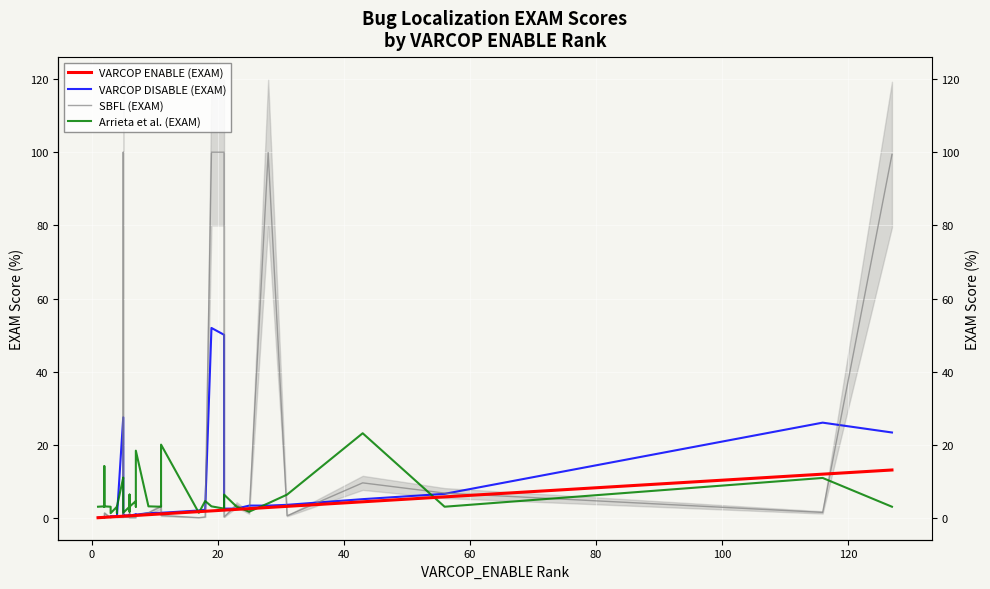

Reading left to right, what are all the values shown in this chart?

VARCOP ENABLE (EXAM): 0.1	0.1	0.2	0.2	0.2	0.2	0.3	0.3	0.4	0.4	0.4	0.5	0.5	0.5	0.5	0.6	0.6	0.6	0.6	0.6	0.6	0.7	0.7	0.7	0.9	1.1	1.1	1.8	1.9	2.0	2.2	2.2	2.4	2.6	2.9	3.2	4.5	5.8	12.0	13.1
VARCOP DISABLE (EXAM): 0.1	0.1	0.3	0.2	0.2	0.3	0.3	0.5	0.5	0.7	0.4	27.5	0.8	0.7	0.7	0.7	0.8	0.9	0.8	0.8	0.6	1.0	0.8	0.9	1.3	1.4	1.4	2.1	2.3	52.0	50.1	2.6	2.6	3.4	3.4	3.6	5.2	6.6	26.1	23.4
SBFL (EXAM): 0.1	0.1	0.2	0.1	0.2	1.3	0.1	0.3	0.3	0.3	0.2	0.2	100.0	100.0	0.3	0.2	0.3	0.2	1.4	0.8	0.1	0.1	0.8	0.7	1.4	3.1	0.7	0.1	0.3	100.0	100.0	0.3	3.6	1.4	99.9	0.6	9.6	6.8	1.6	99.4
Arrieta et al. (EXAM): 3.1	3.1	3.2	3.1	14.2	3.2	3.1	1.3	3.1	1.3	3.1	11.1	10.9	10.9	1.4	3.1	2.6	1.8	6.4	3.1	3.1	4.7	3.1	18.4	3.2	3.1	20.1	1.4	4.7	3.2	2.6	6.4	3.1	1.8	4.0	6.4	23.2	3.1	11.0	3.1